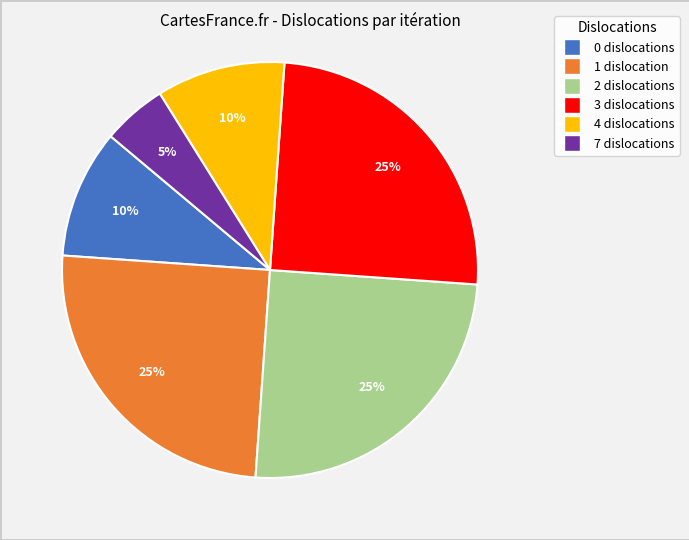

Between 0 and 1, which is larger?

1